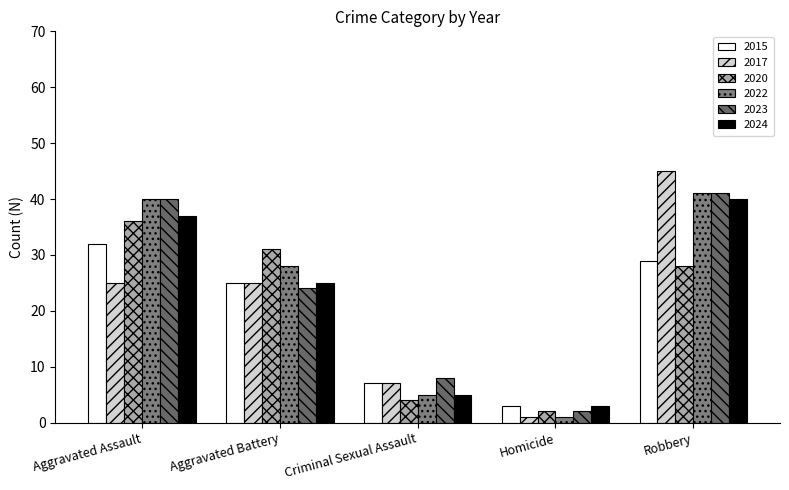

What is the spread (max minus min) of values at Homicide?

2